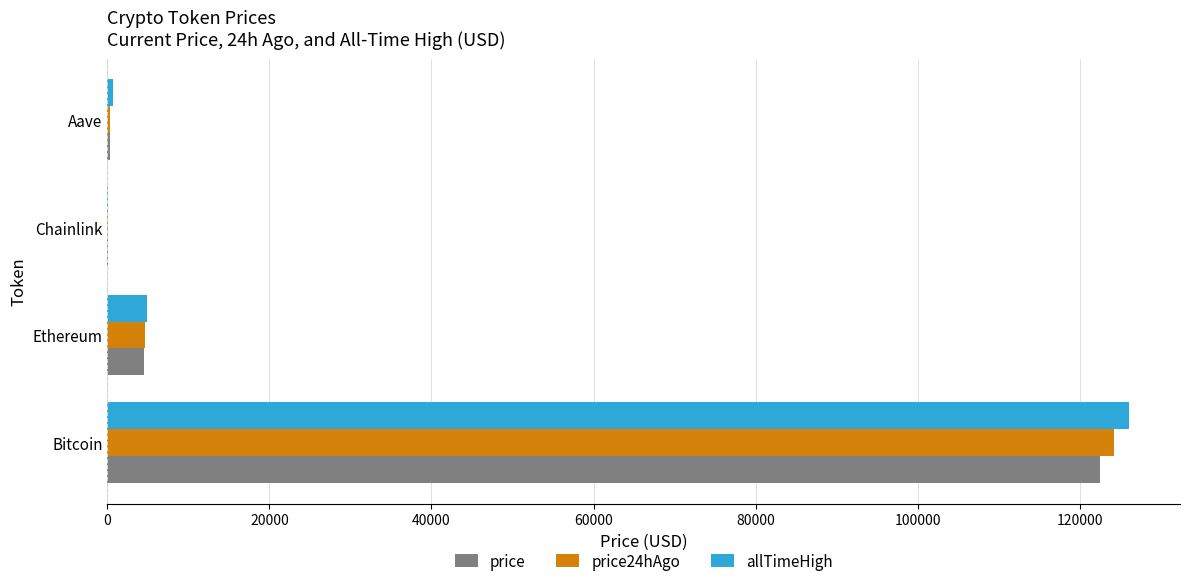

Which series has the widest spread of values?

allTimeHigh